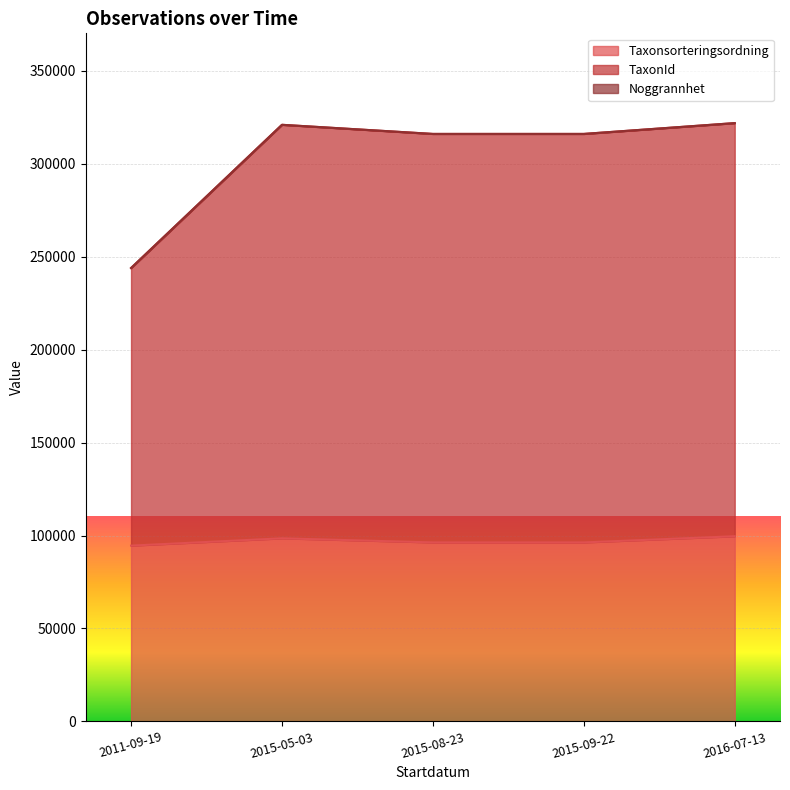

Which series has the largest total across all categories?

TaxonId